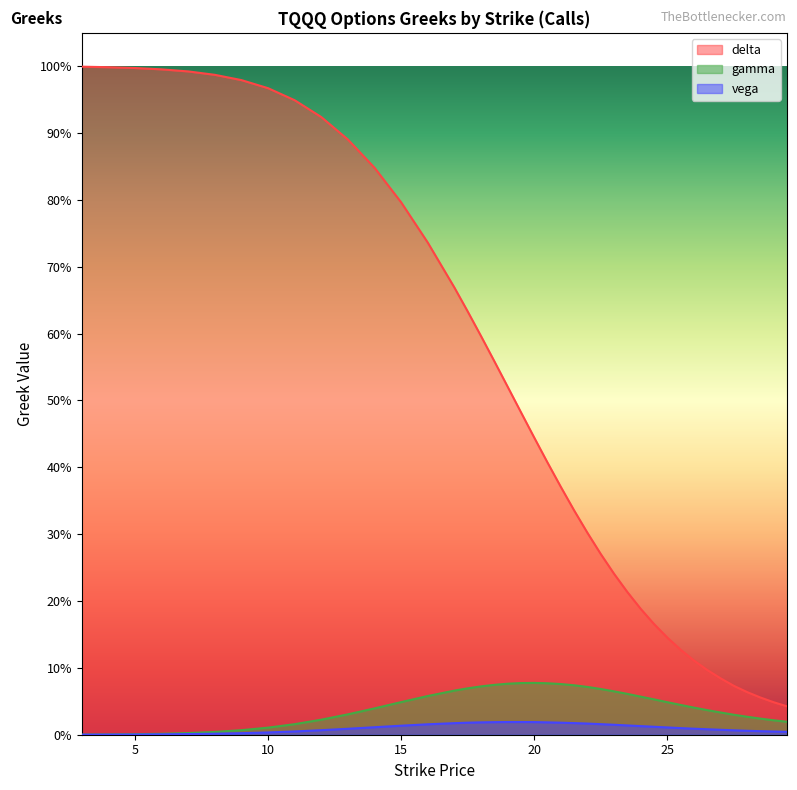

What is the label of the 10th point from the left?

12